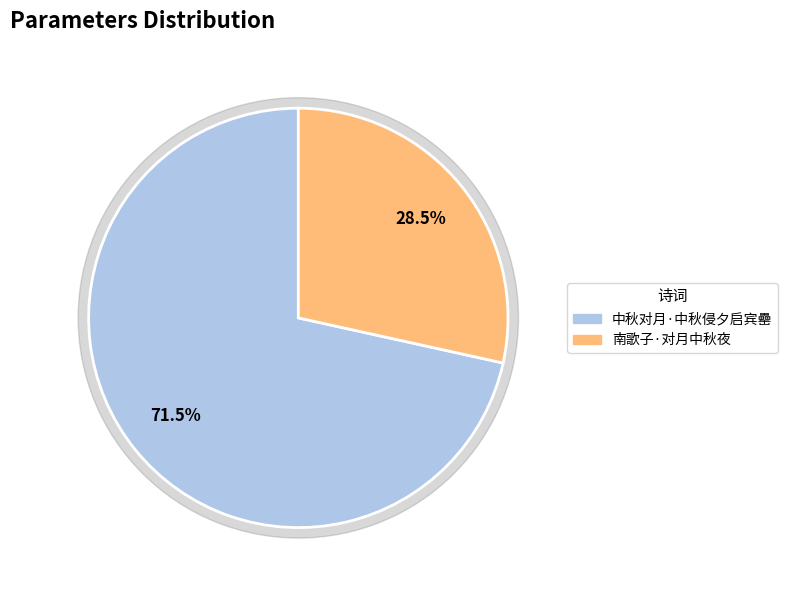

Is it true that 南歌子·对月中秋夜 is 28% of the pie?

True